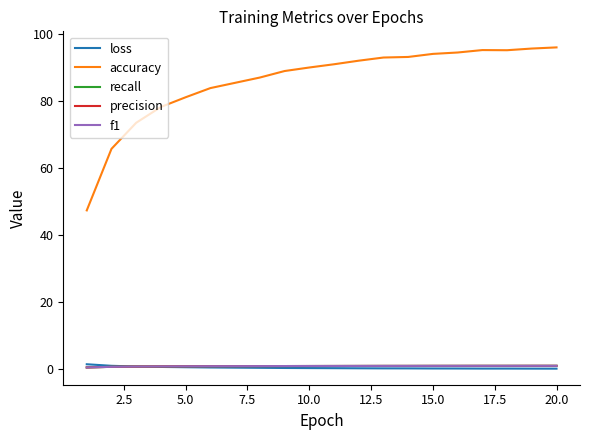

True or false: accuracy and f1 cross at least once.

False